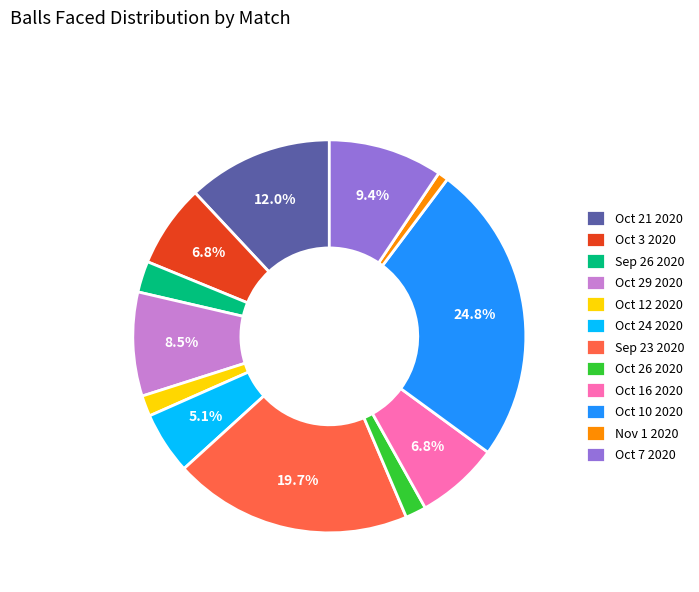

To the nearest percent, what is the difference between the largest and smallest slice percentages?

24%